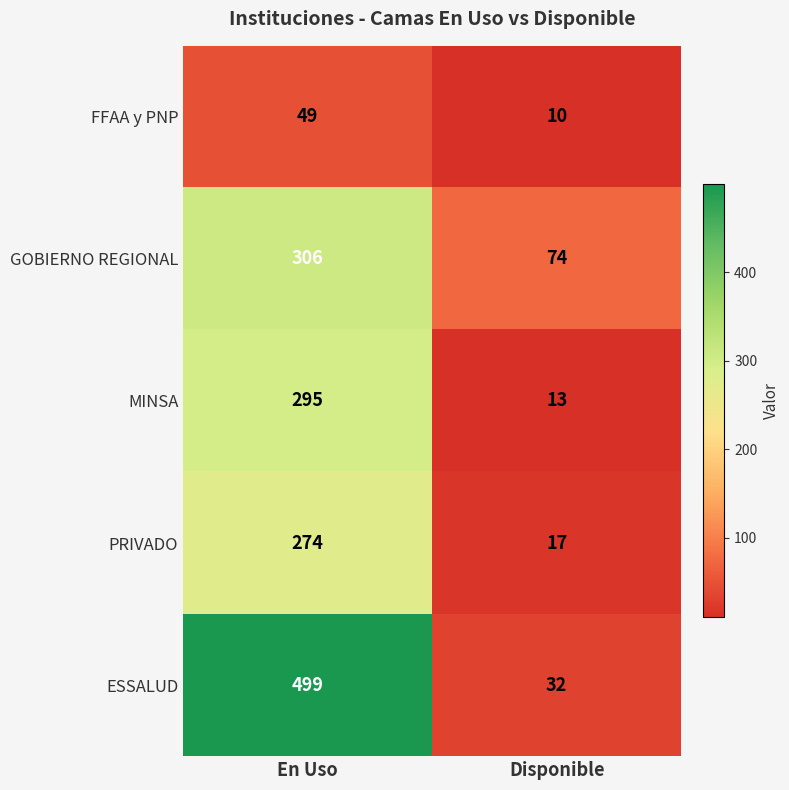

Between En Uso and Disponible, which series saw the biggest shift?

ESSALUD